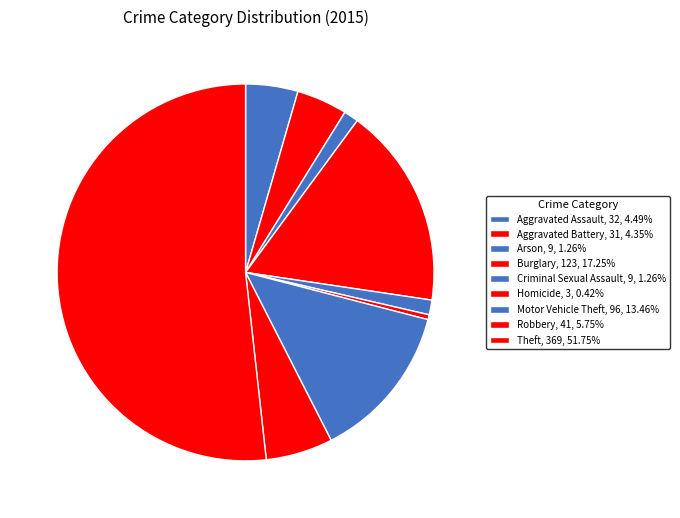

True or false: Theft accounts for 64% of the total.

False